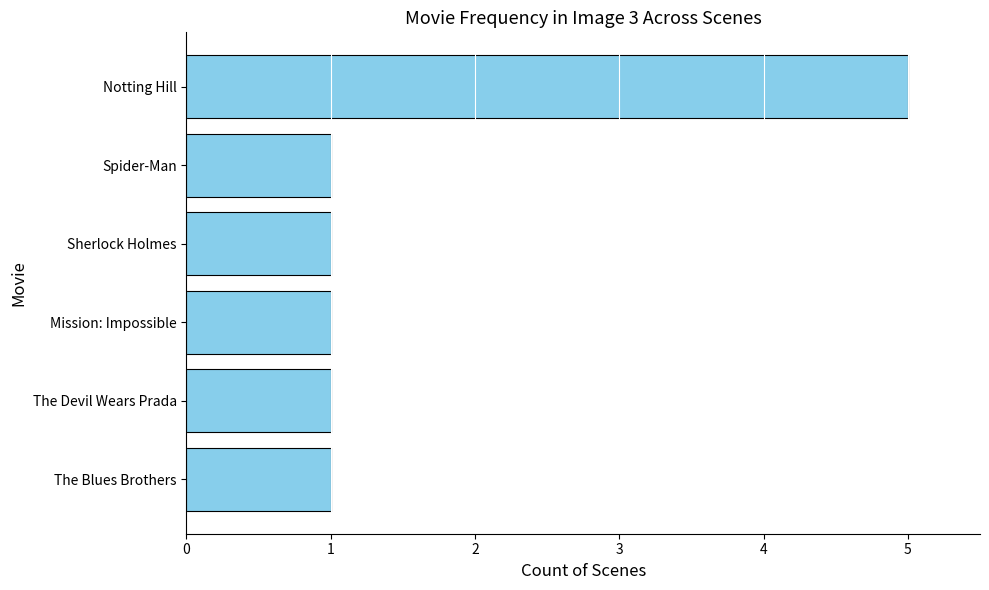

What is the smallest value displayed?

1